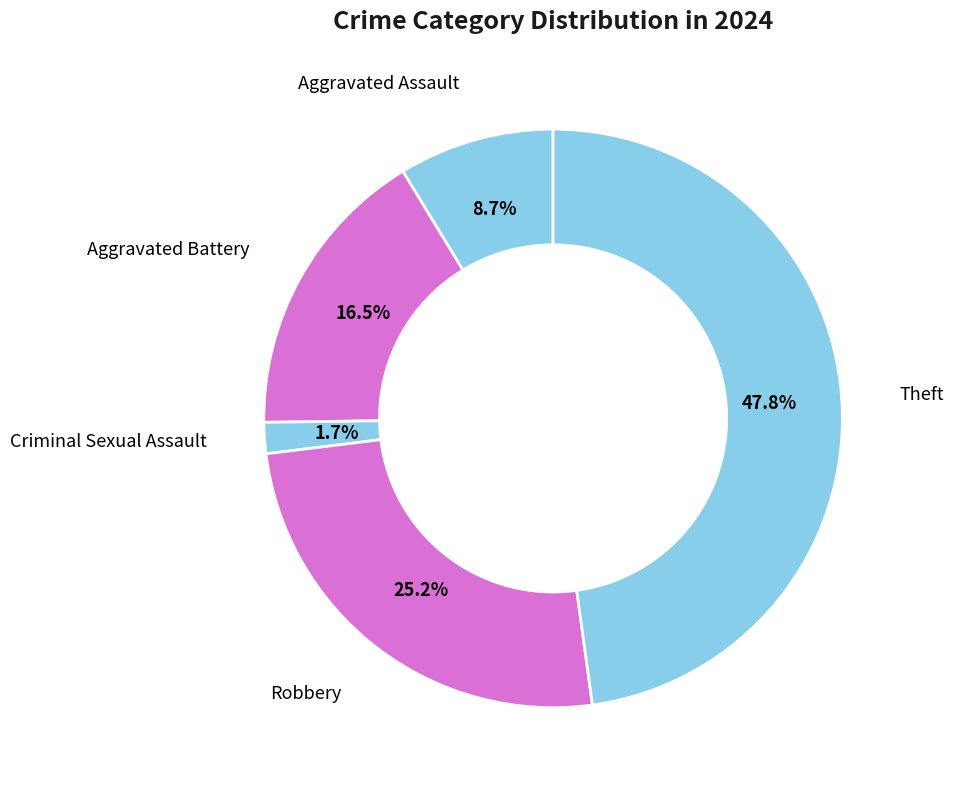

Which category has the smallest portion of the pie?

Criminal Sexual Assault